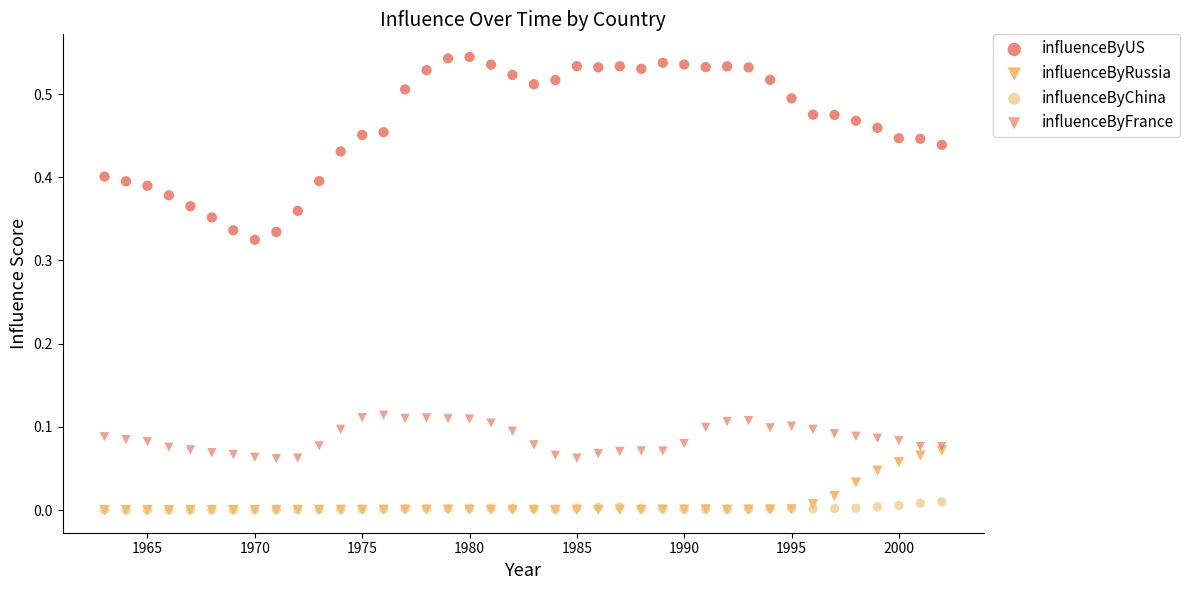

Which series has the widest spread of Y values?

influenceByUS